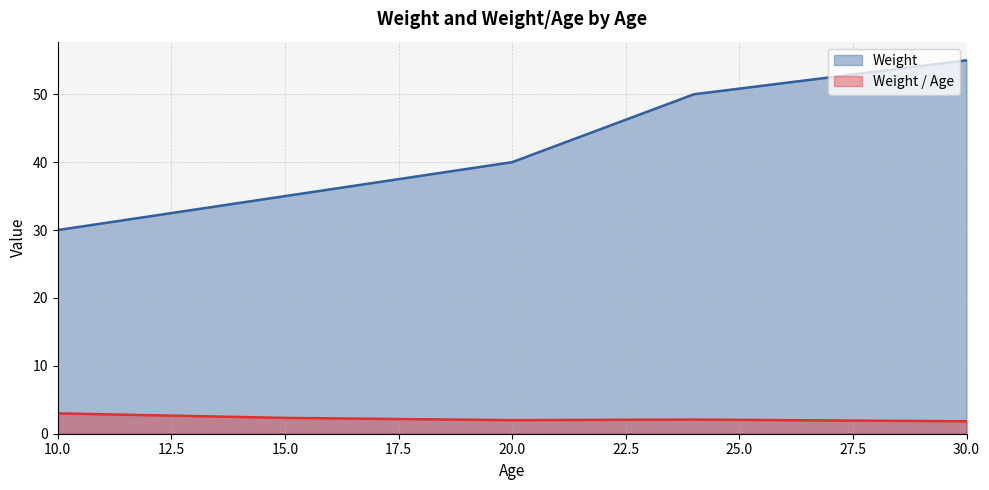

True or false: Weight / Age and Weight intersect in this chart.

False